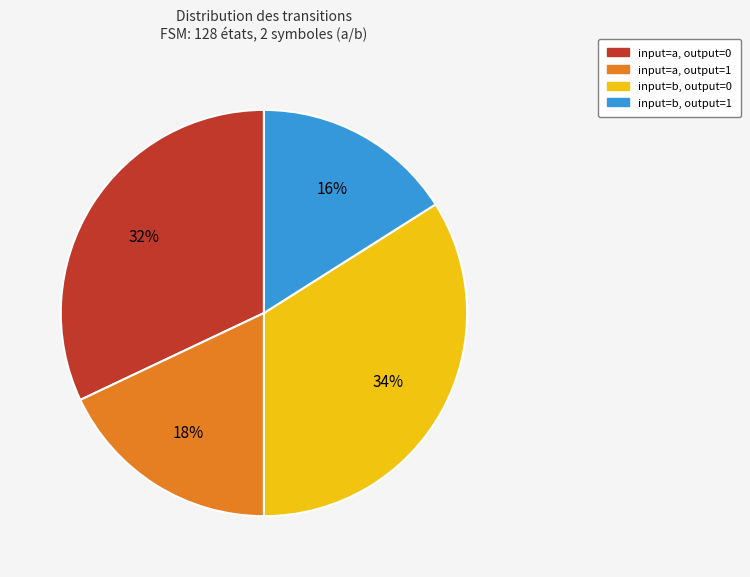

Is there any slice that represents more than half of the pie?

No